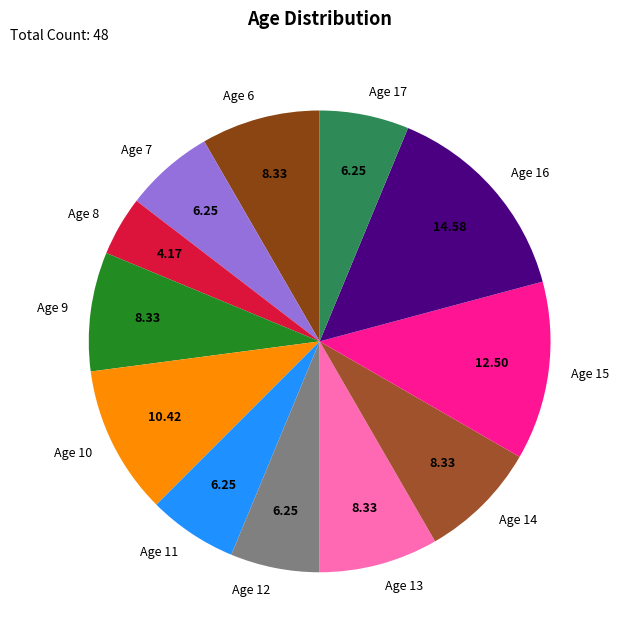

Does Age 10 account for over 50% of the chart?

No